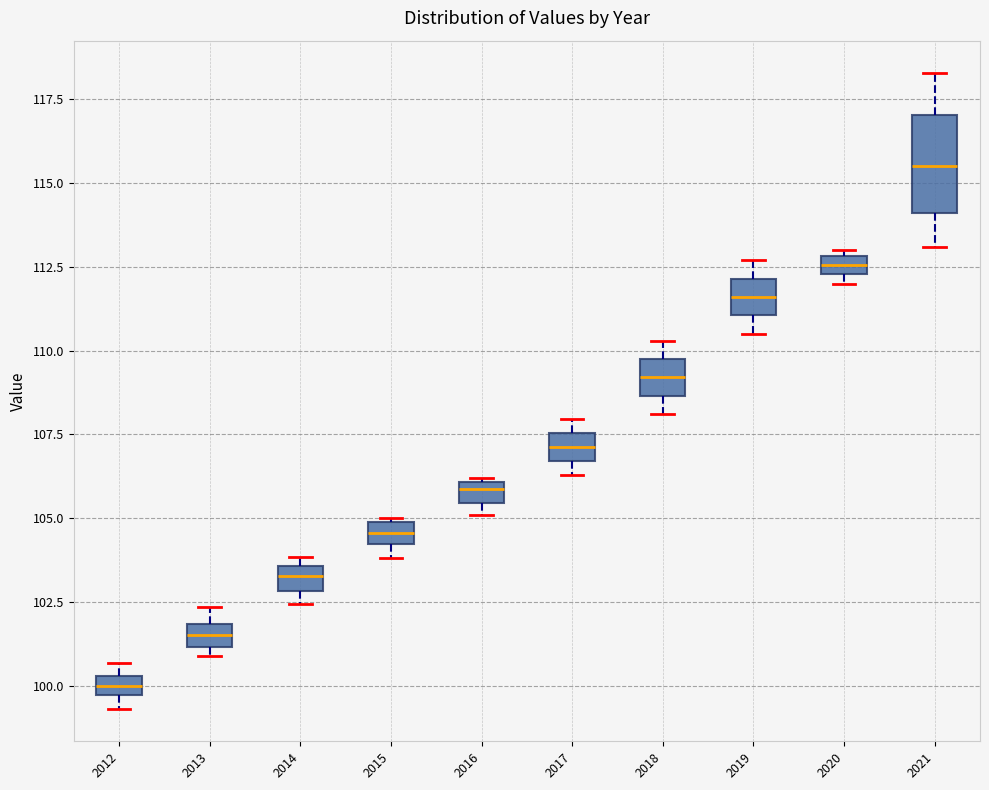

Where is the upper edge of the box at x = 2020 on the y-axis? The values are not printed on the chart, so give them approximately, as read against the axis.

113.0